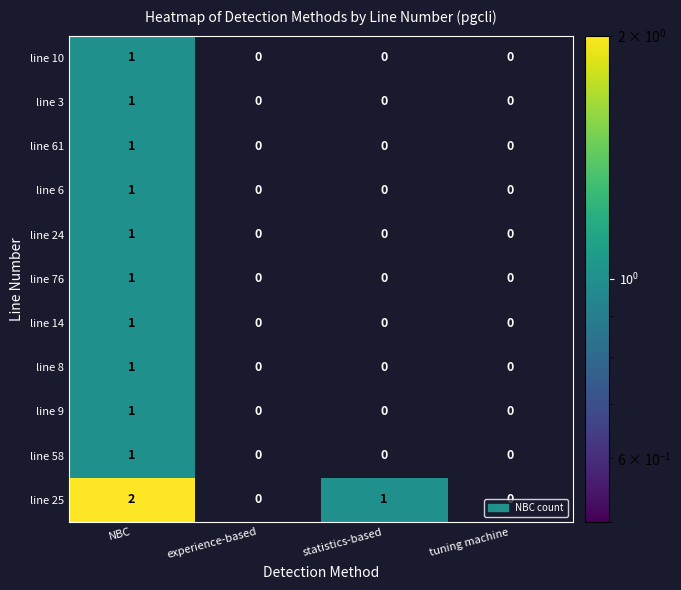

What is the difference between the highest and lowest values at NBC?

1